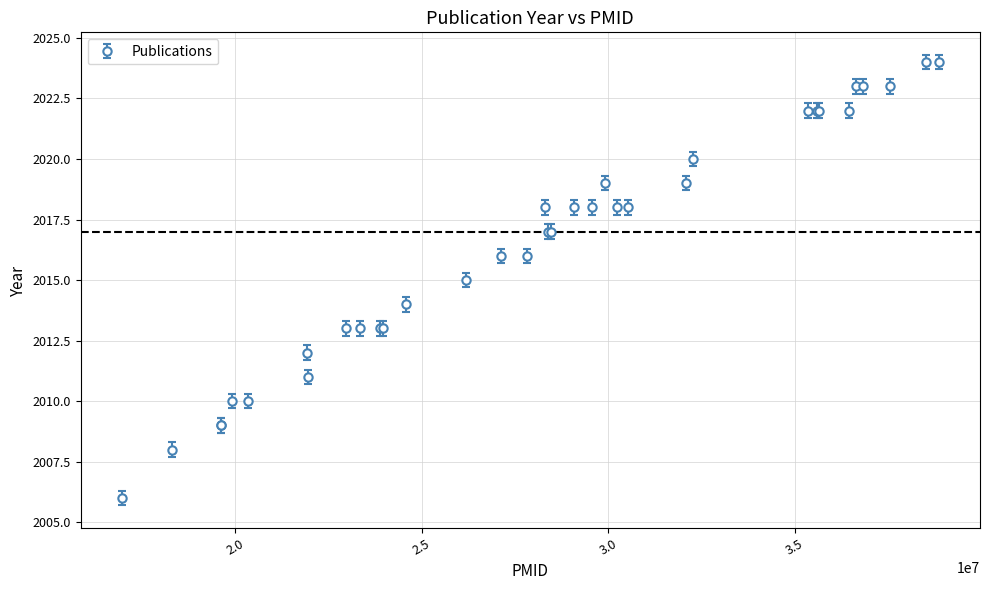

What is the minimum value shown in the chart?

2006